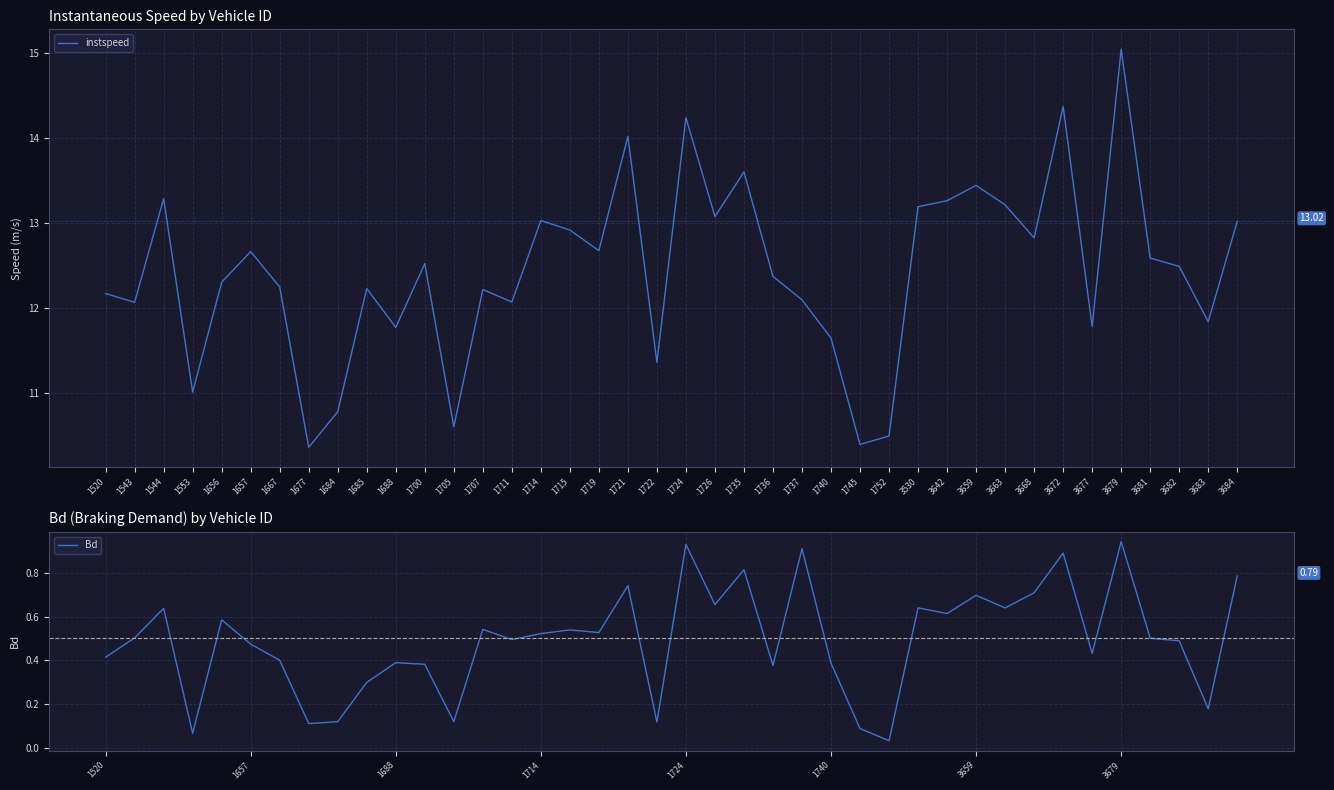

True or false: instspeed and Bd cross at least once.

False